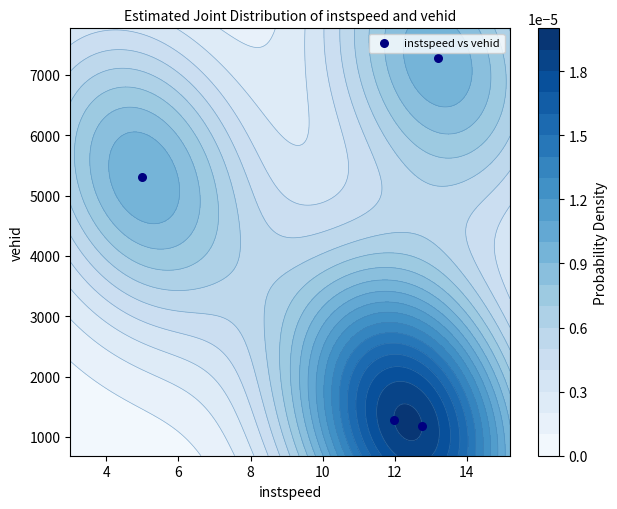

What is the maximum value shown in the chart?

7273